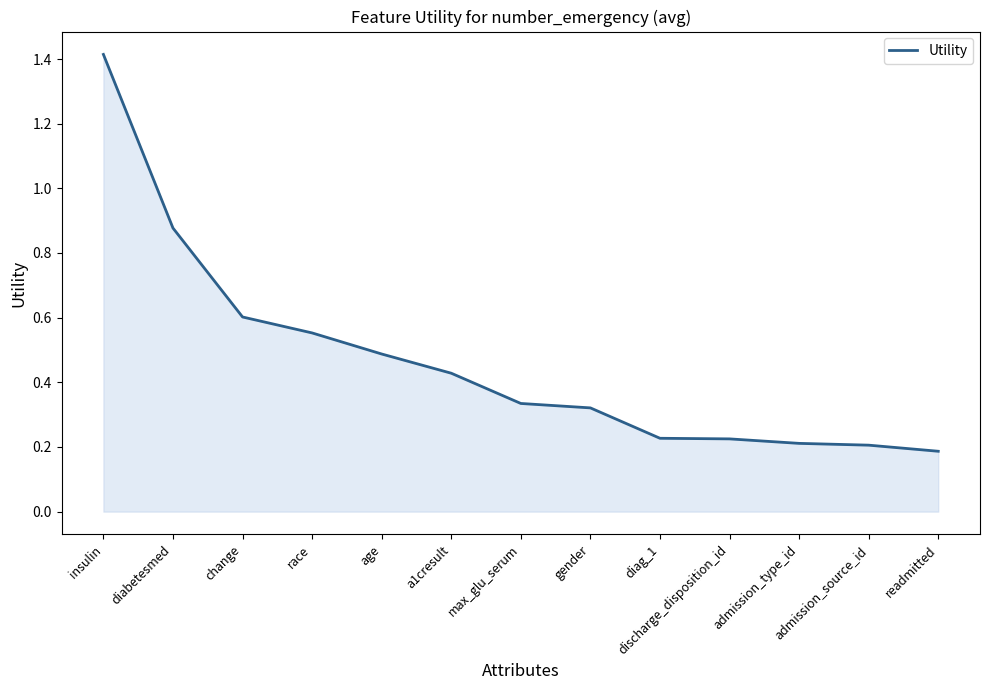

At which category does the chart reach its peak across all series?

insulin